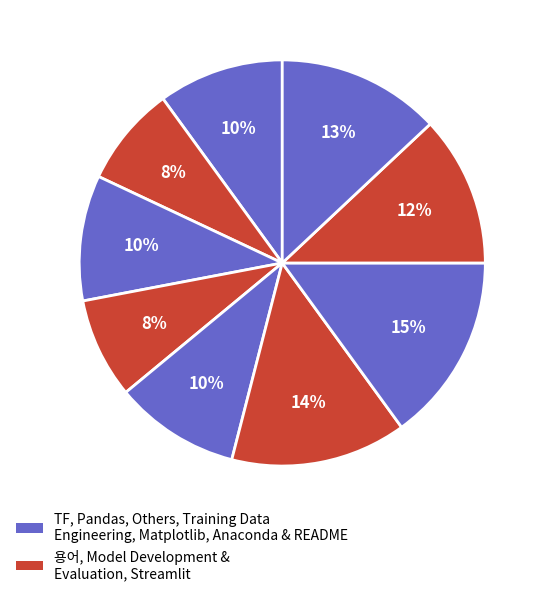

How many slices are in this pie chart?

9